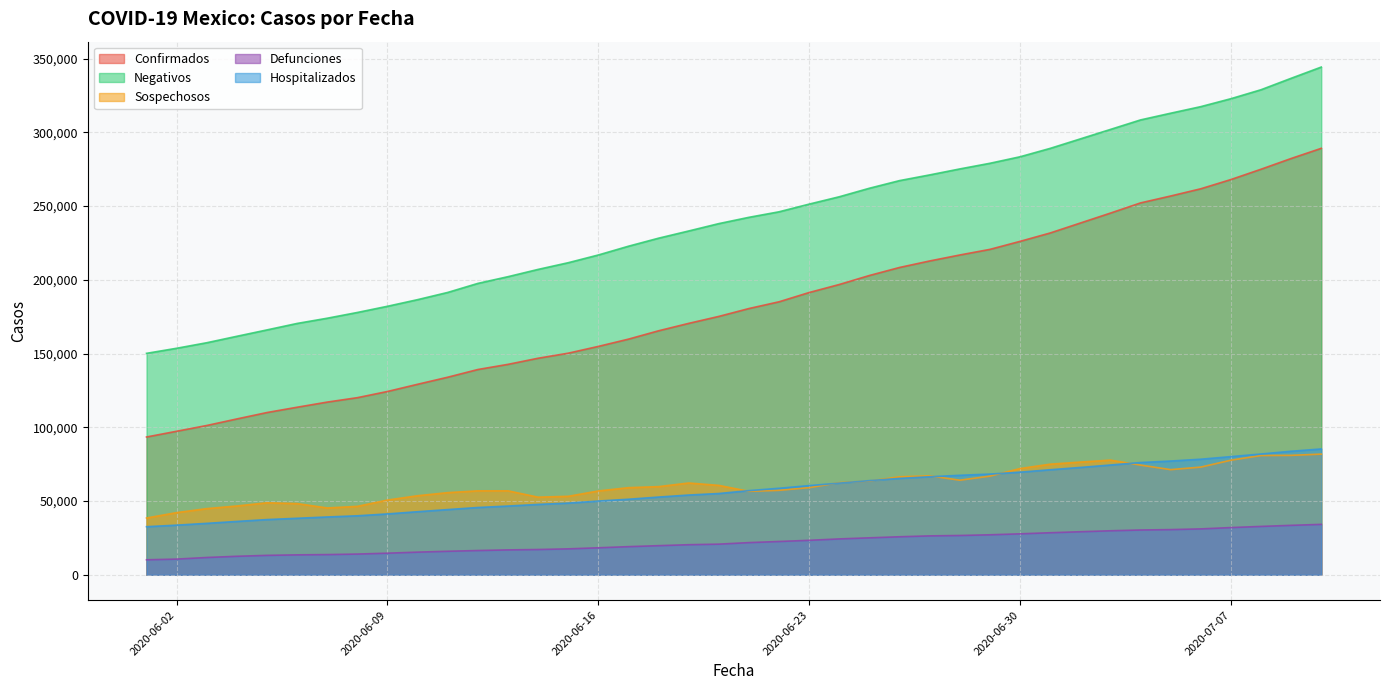

What is the total value across all series at 2020-06-08?

398440